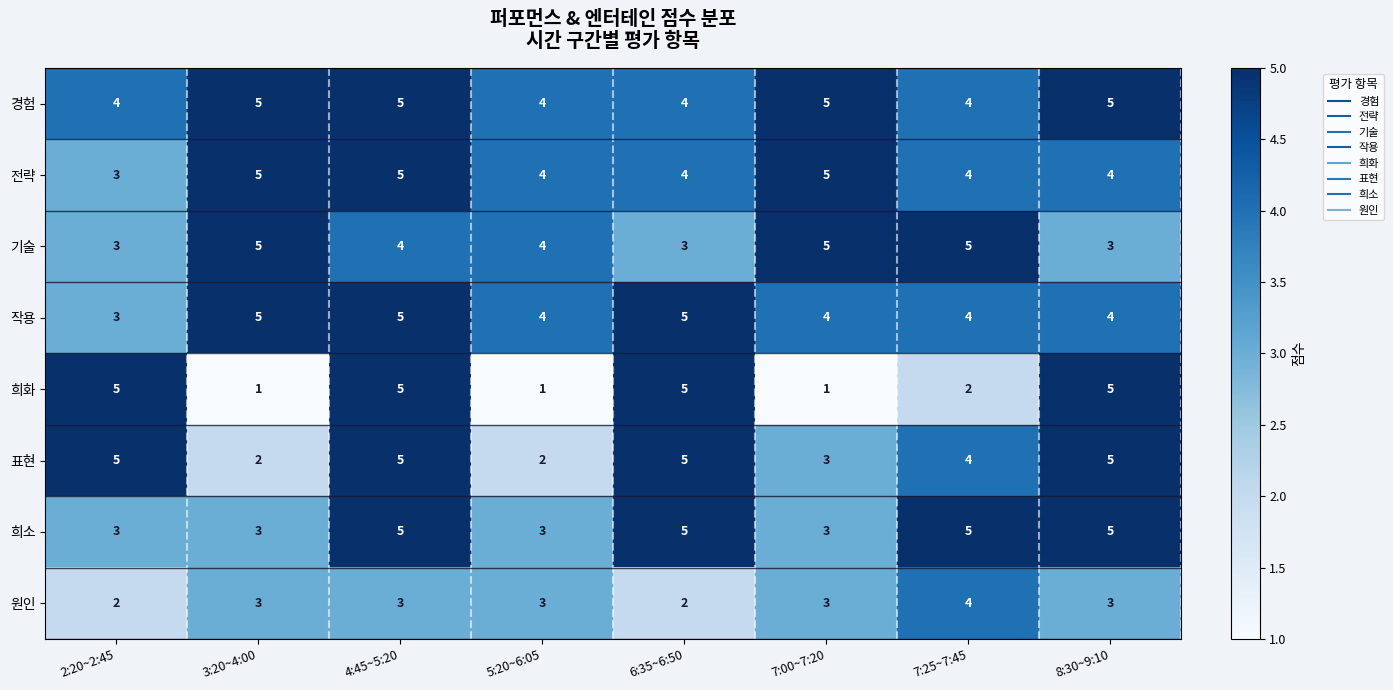

What is the greatest value displayed?

5